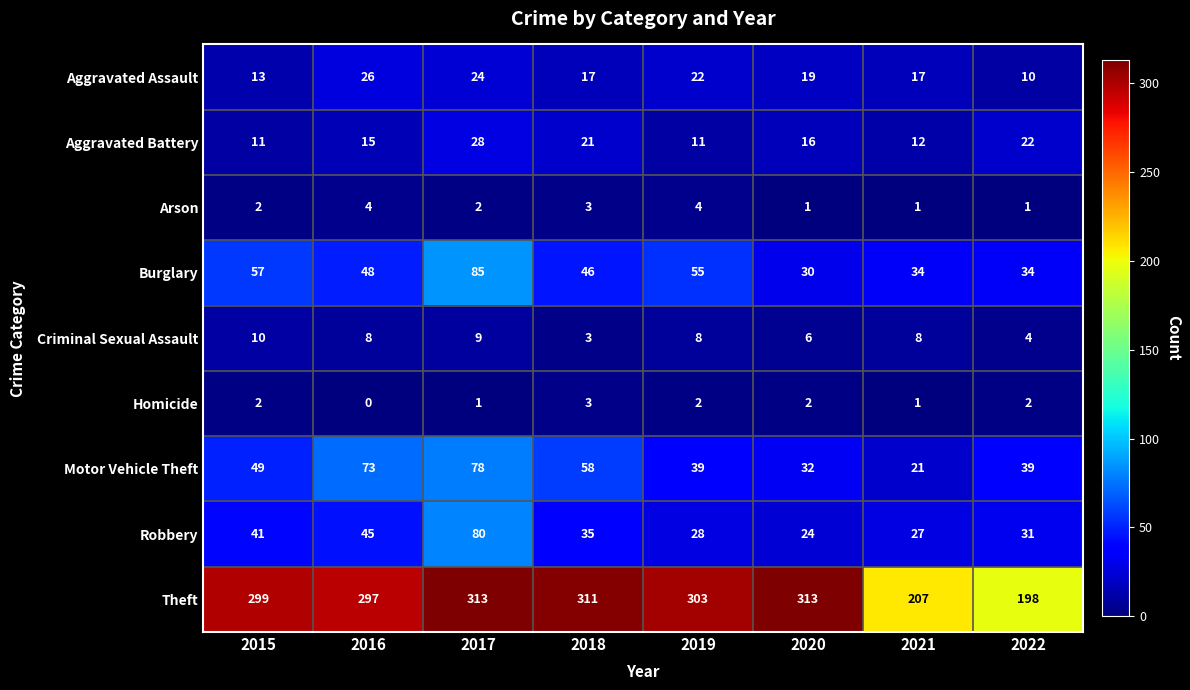

What is the total value across all series at 2018?

497